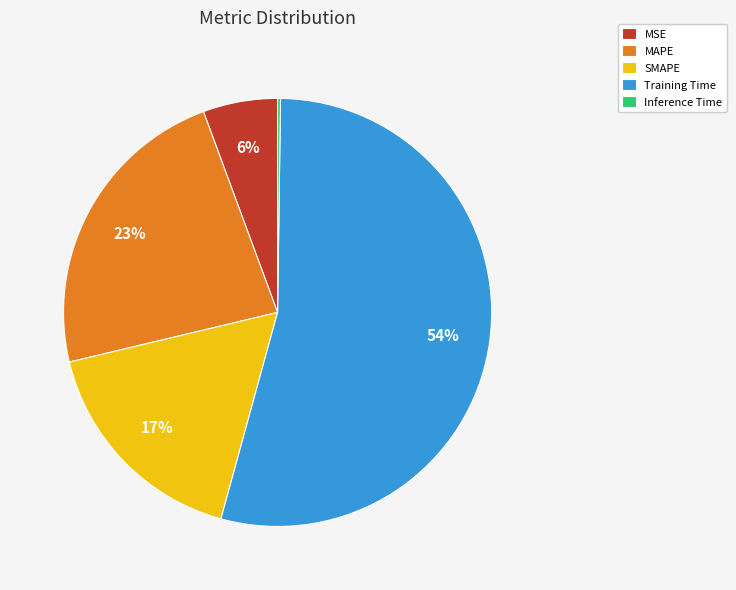

To the nearest percent, what is the difference between the largest and smallest slice percentages?

54%